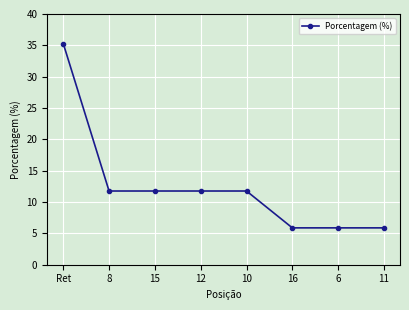

What is the label of the 3rd point from the left?

15